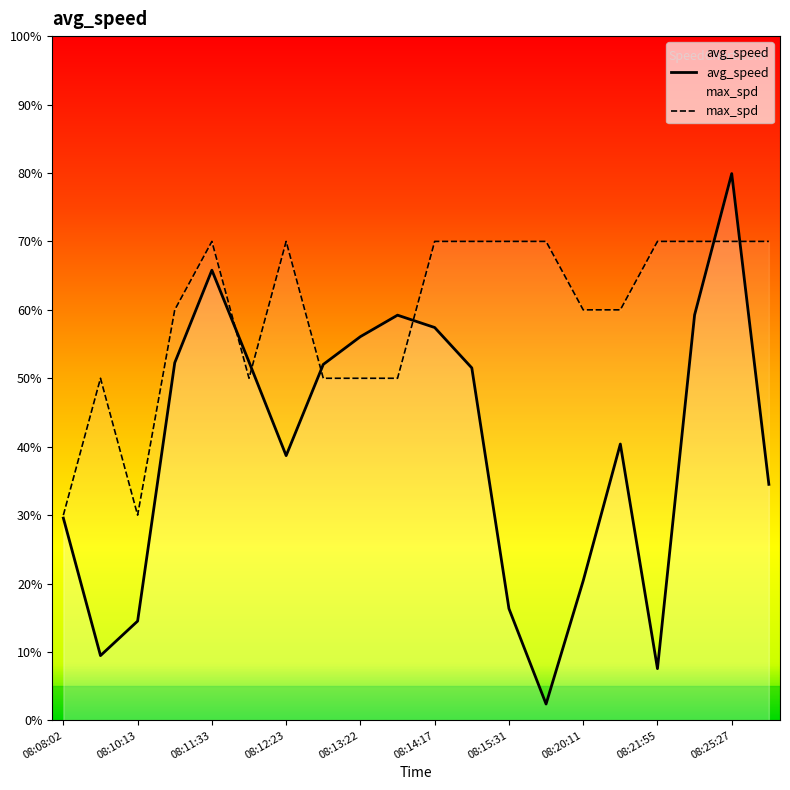

What is the label of the 8th point from the right?

08:15:31